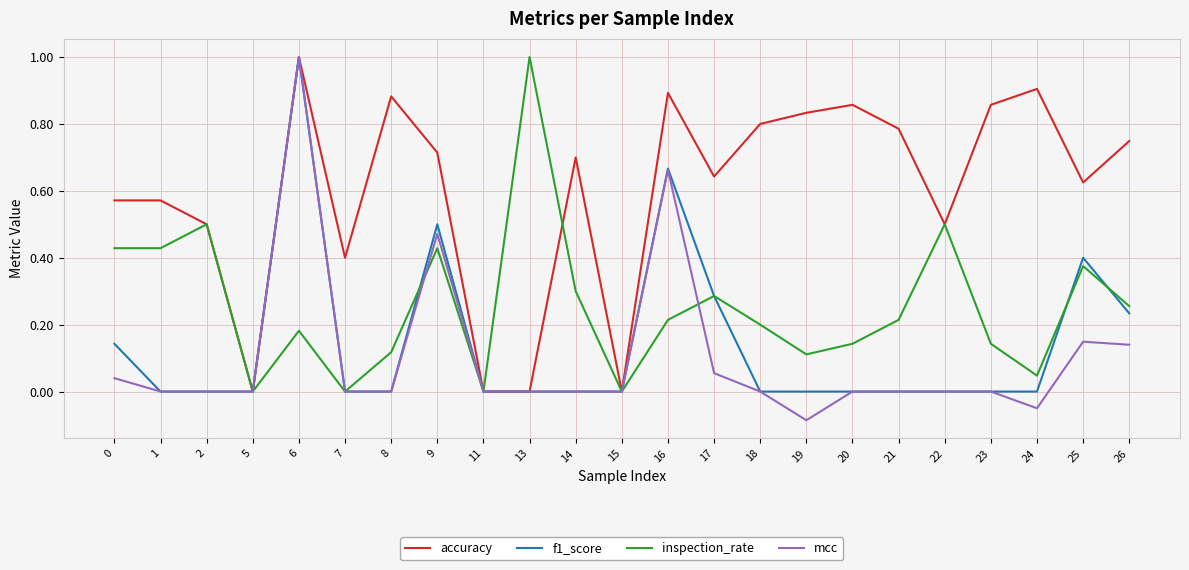

Which series has the largest range (max minus min)?

mcc